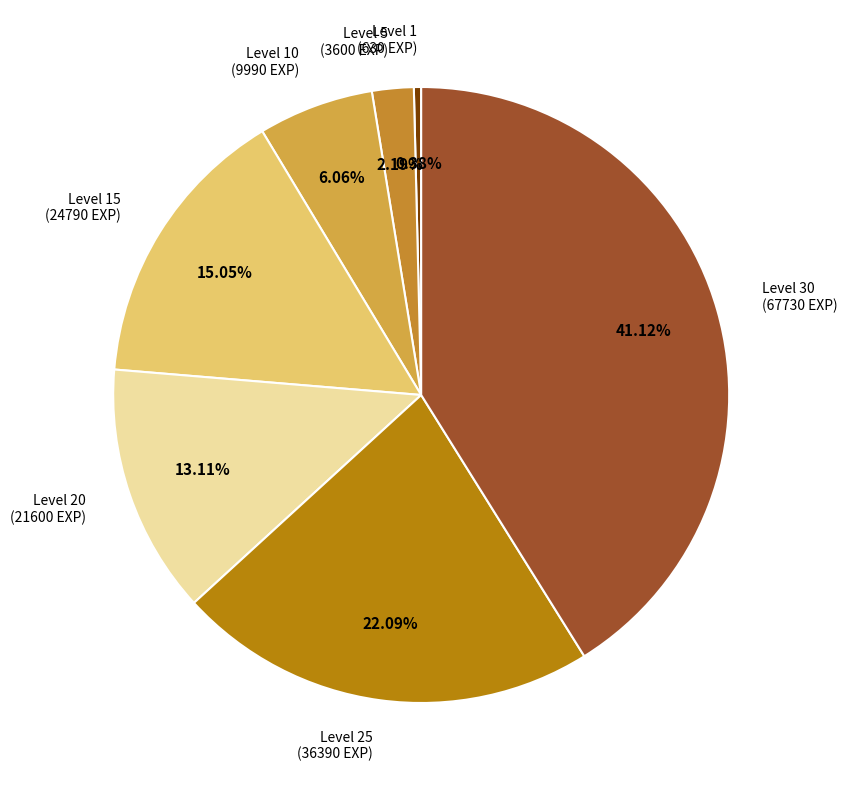

How many segments does this pie chart have?

7